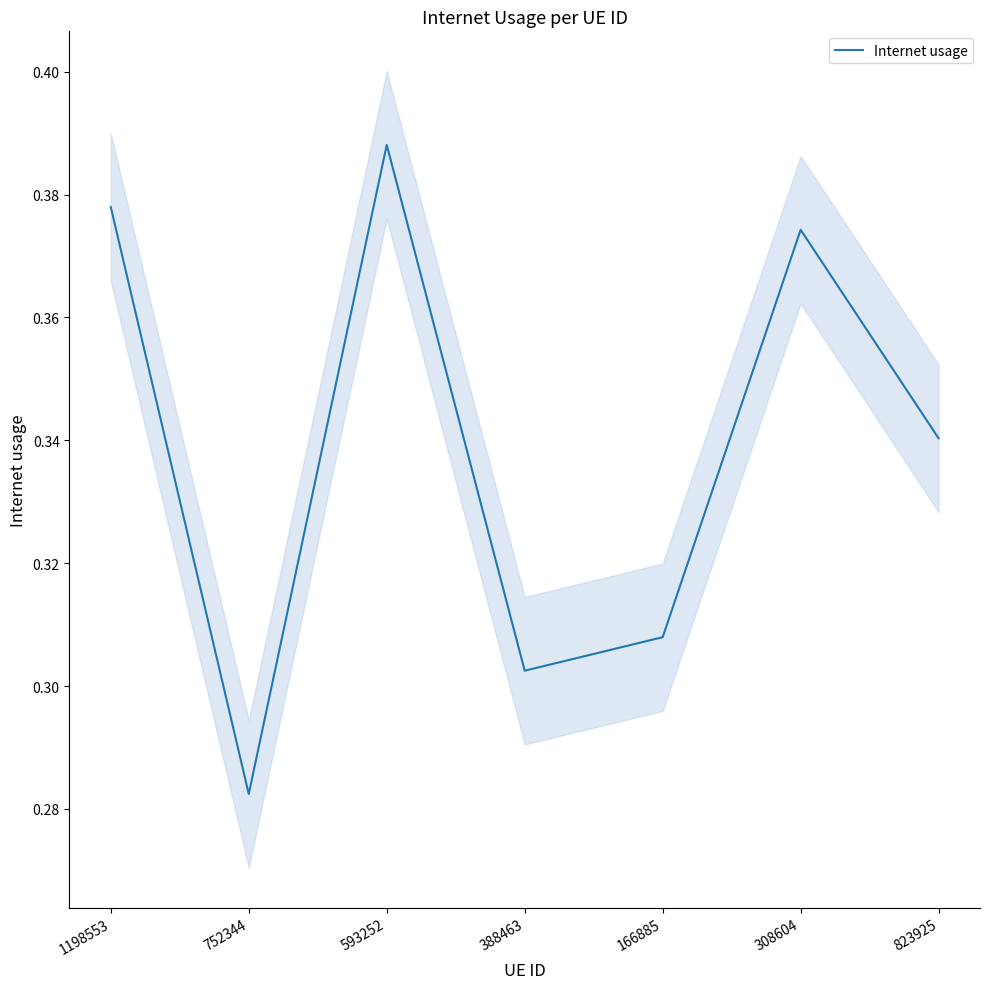

What is the label of the 5th point from the left?

166885